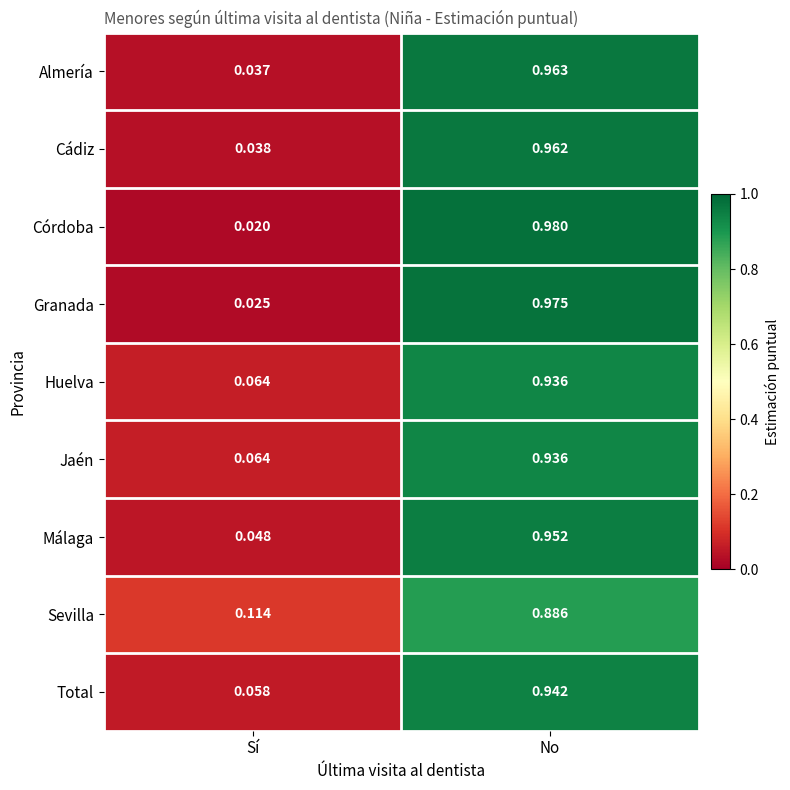

Count the number of data series in this chart.

9